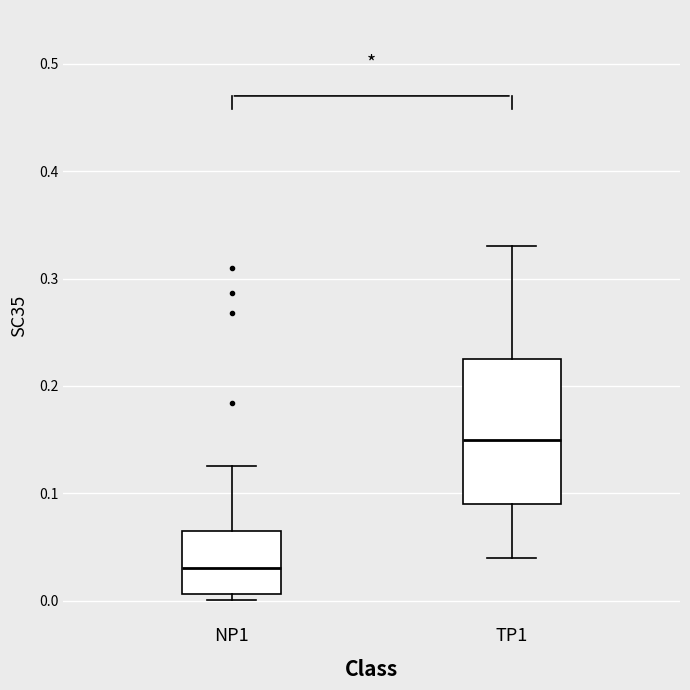

Which box's median line is the highest?

TP1